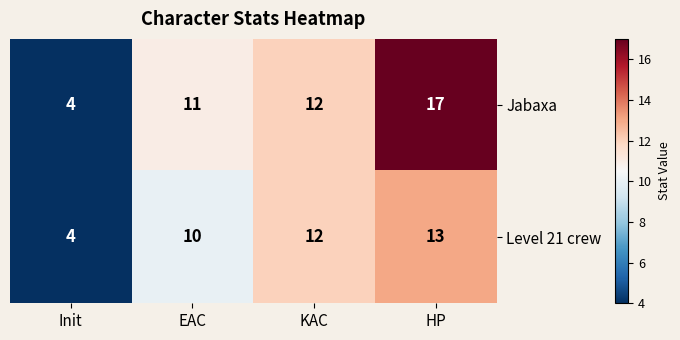

What is the minimum value shown in the chart?

4